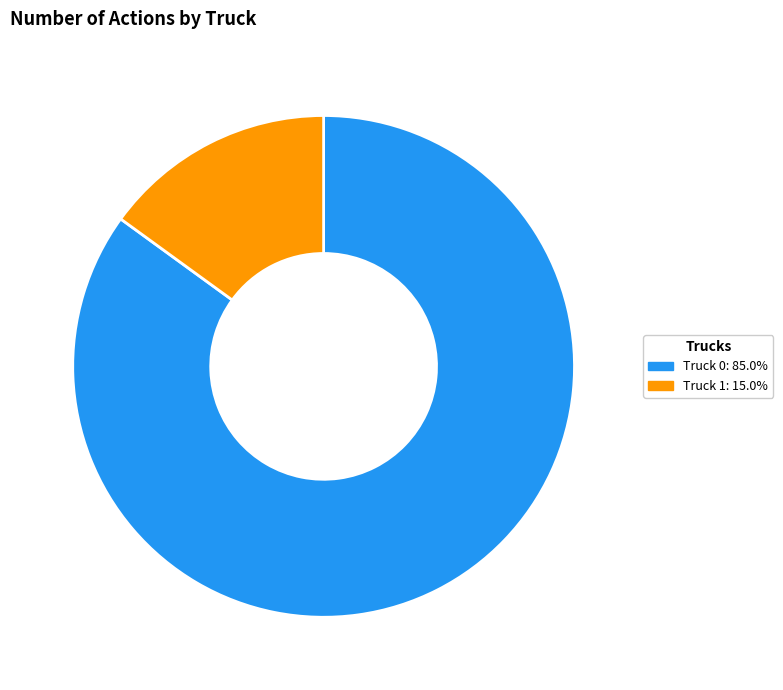

Is Truck 1: 15.0% the majority of the pie?

No